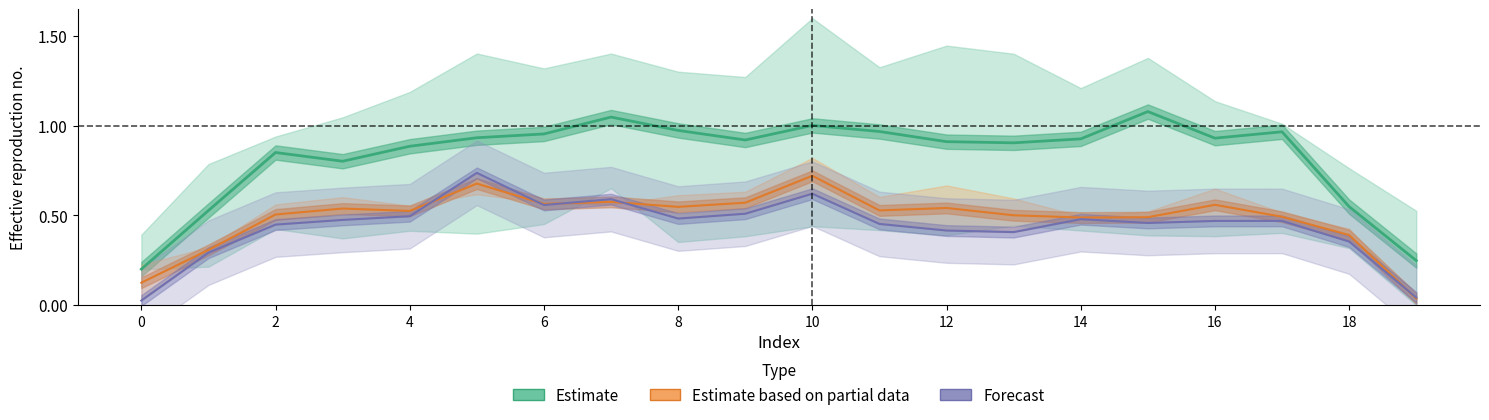

What are all the series names shown in the legend?

Estimate, Estimate based on partial data, Forecast